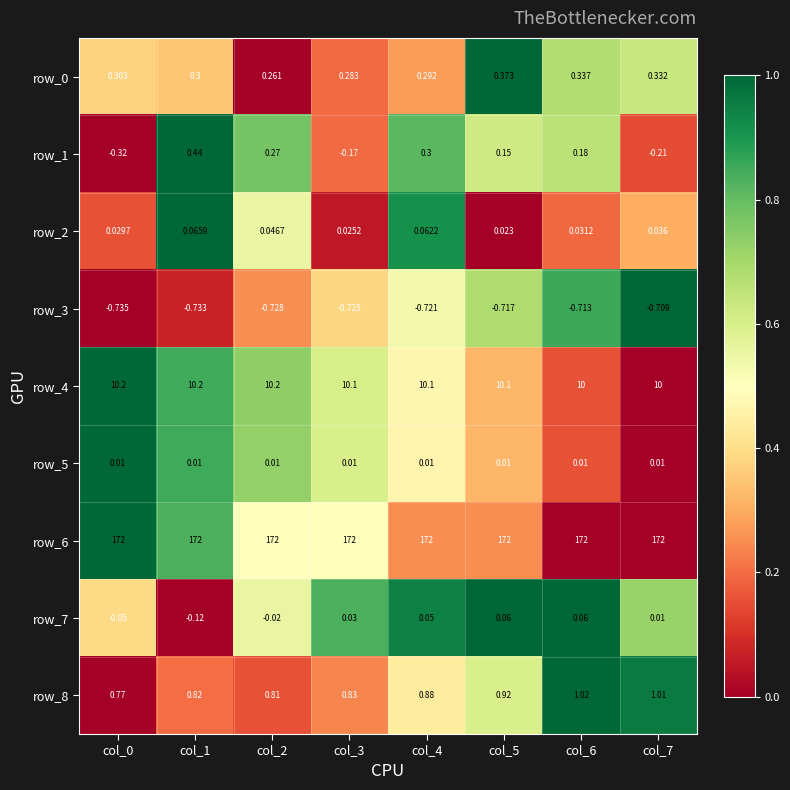

What is the sum of the row_6 values at col_2 and col_6?

344.0